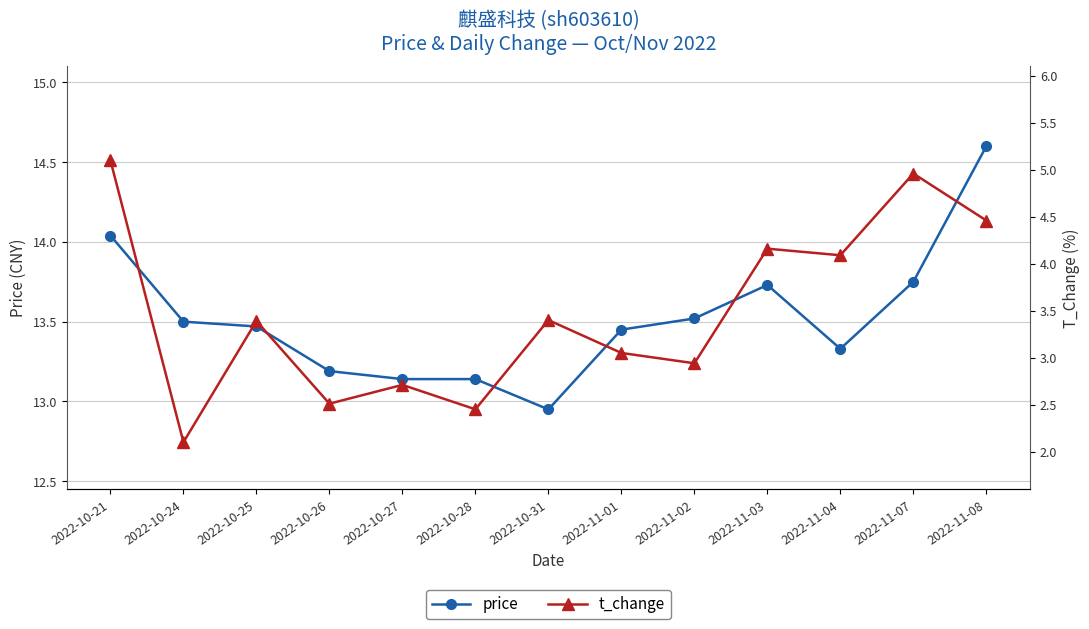

At 2022-11-07, list the series in order from smallest to largest.

t_change, price